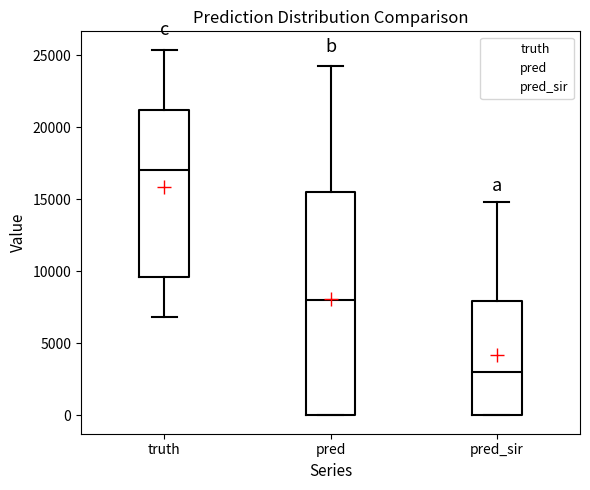

Where is the upper edge of the box for pred_sir on the y-axis? The values are not printed on the chart, so give them approximately, as read against the axis.

8000